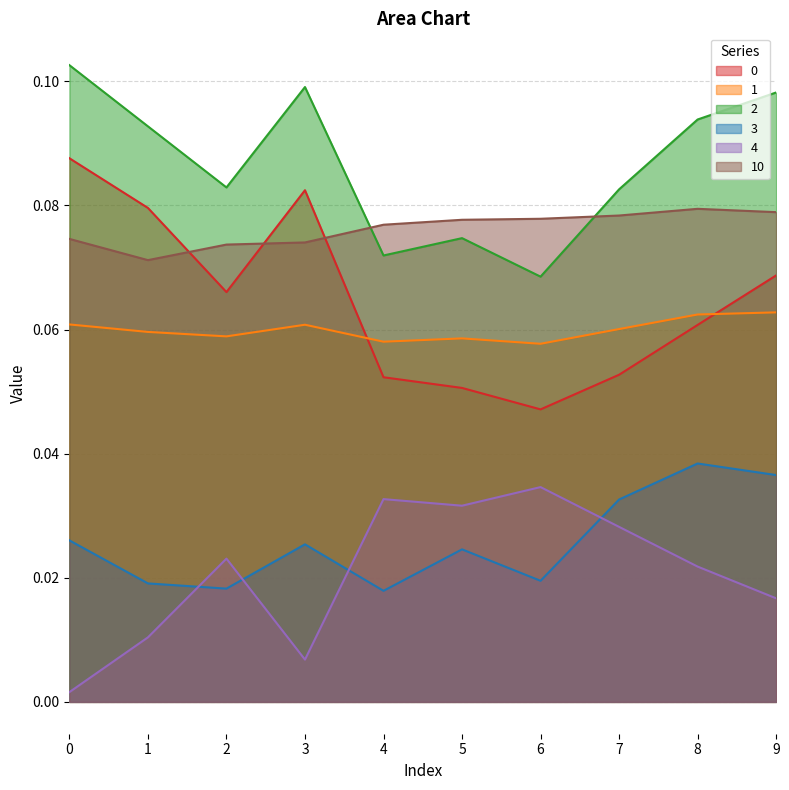

Is the value of 3 at 2 greater than the value of 4 at 1?

Yes